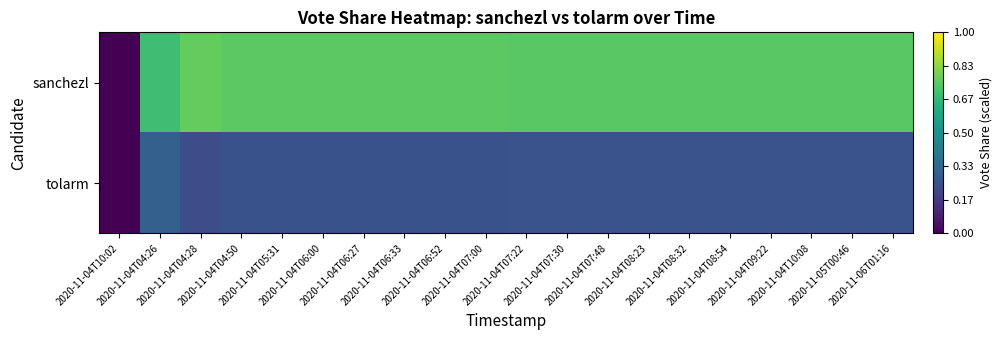

How many series are shown in this chart?

2